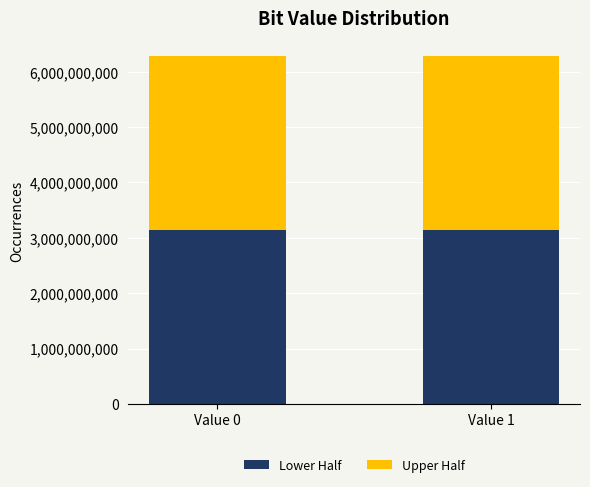

What is the average value of the Lower Half series?

3145728000.0